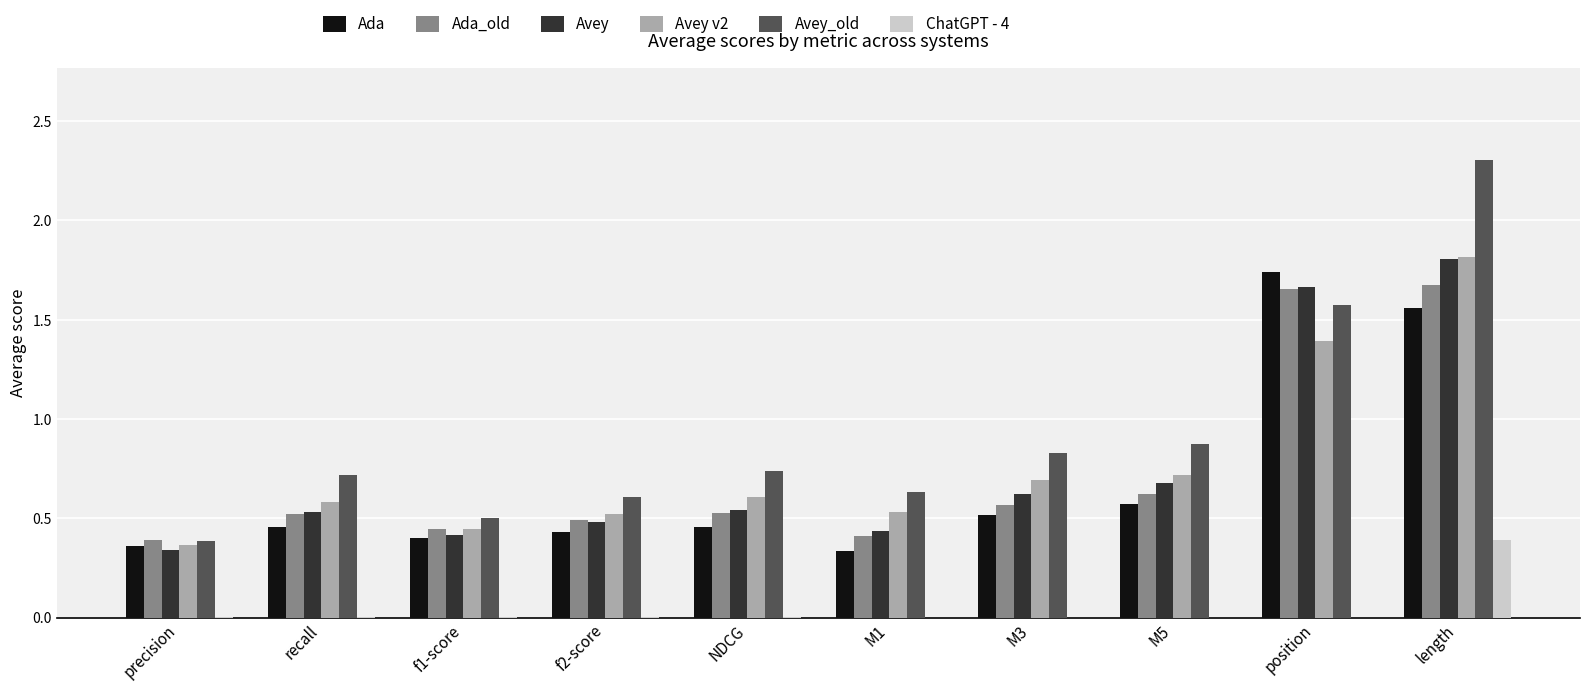

At which category is the sum across all series the highest?

length